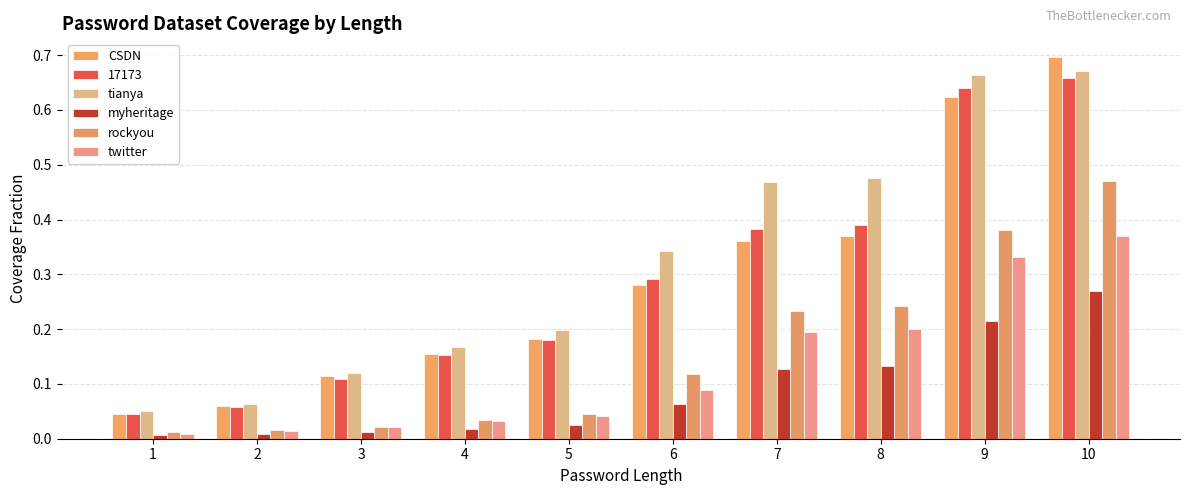

At which label does tianya reach its peak?

10